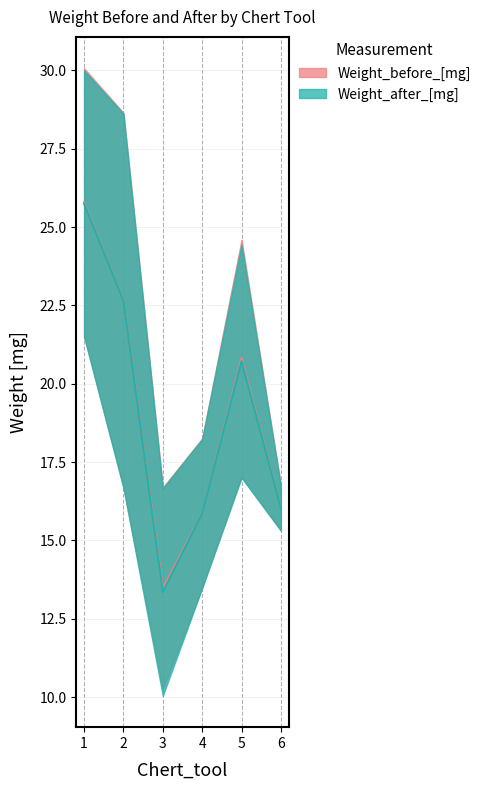

Between 3 and 5, which is larger?

5